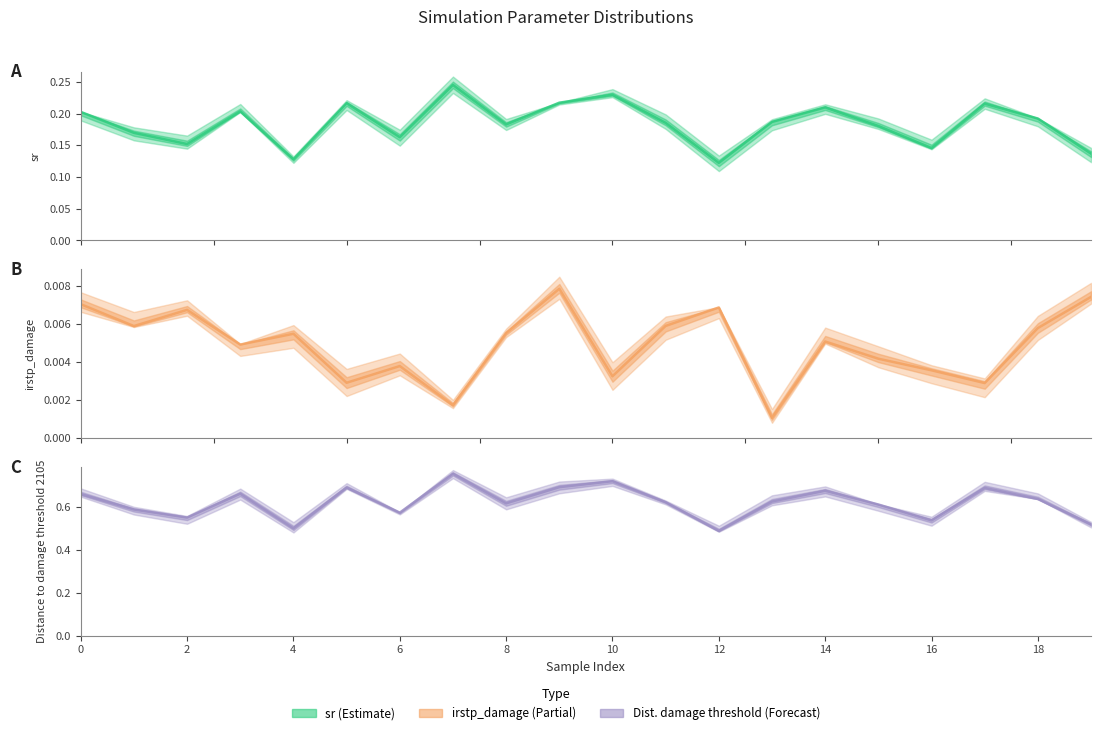

What is the label of the 5th point from the right?

15